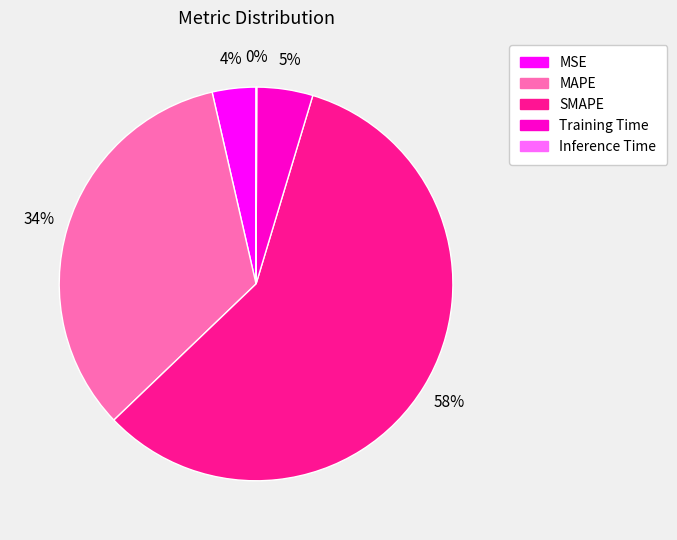

Which category has the biggest portion of the pie?

SMAPE